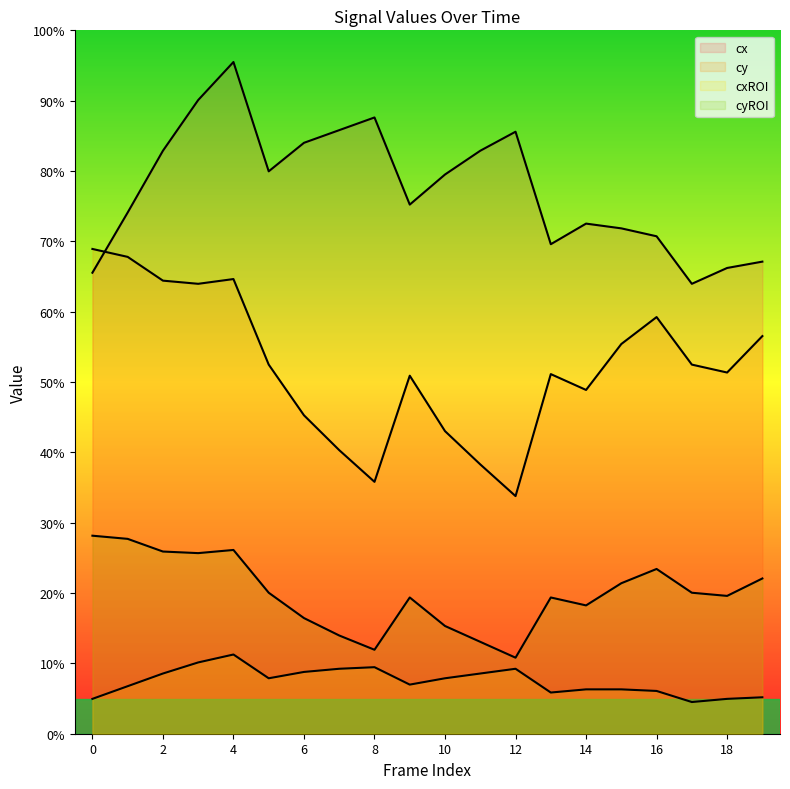

How many lines are shown in the chart?

4